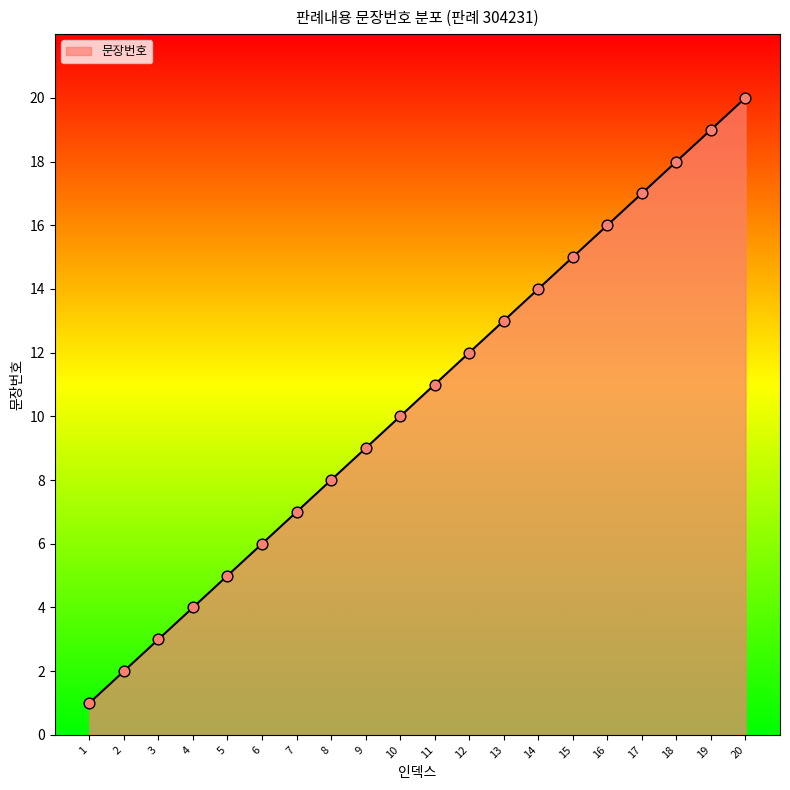

What is the ratio of the value at 6 to the value at 10?

0.6